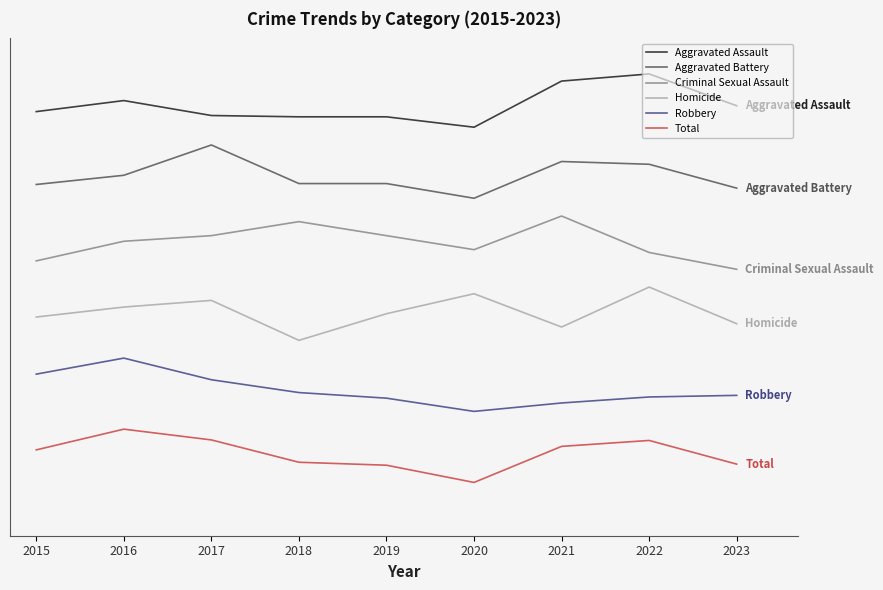

Reading left to right, extract all data points from this chart.

Aggravated Assault: 2015=317.6	2016=330.0	2017=313.2	2018=311.7	2019=311.7	2020=300.0	2021=352.0	2022=360.0	2023=324.1
Aggravated Battery: 2015=235.5	2016=245.9	2017=280.0	2018=236.6	2019=236.6	2020=220.0	2021=261.4	2022=258.3	2023=231.4
Criminal Sexual Assault: 2015=149.5	2016=171.6	2017=177.9	2018=193.7	2019=177.9	2020=162.1	2021=200.0	2022=158.9	2023=140.0
Homicide: 2015=86.2	2016=97.5	2017=105.0	2018=60.0	2019=90.0	2020=112.5	2021=75.0	2022=120.0	2023=78.7
Robbery: 2015=22.0	2016=40.0	2017=15.6	2018=1.2	2019=-5.1	2020=-20.0	2021=-10.5	2022=-3.8	2023=-2.0
Total: 2015=-63.3	2016=-40.0	2017=-52.1	2018=-77.3	2019=-80.6	2020=-100.0	2021=-59.4	2022=-52.7	2023=-79.4